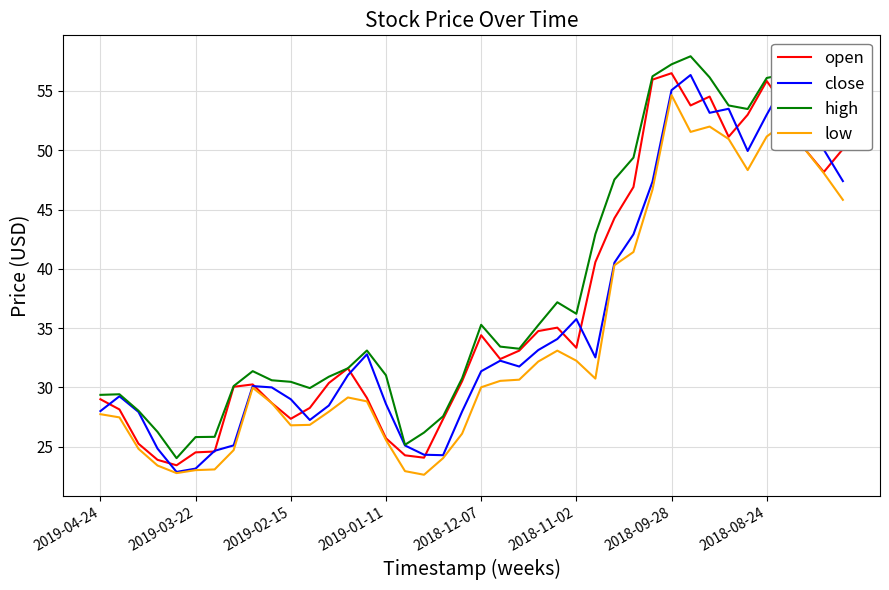

Which series has the largest range (max minus min)?

high